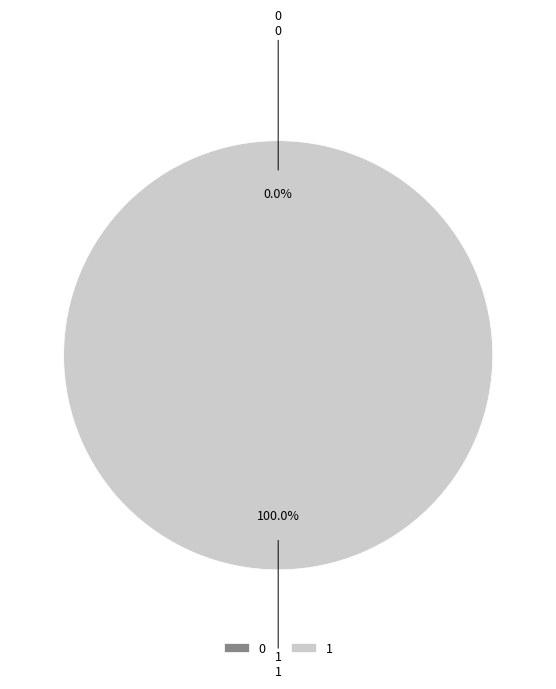

To the nearest percent, what is the difference between the largest and smallest slice percentages?

100%